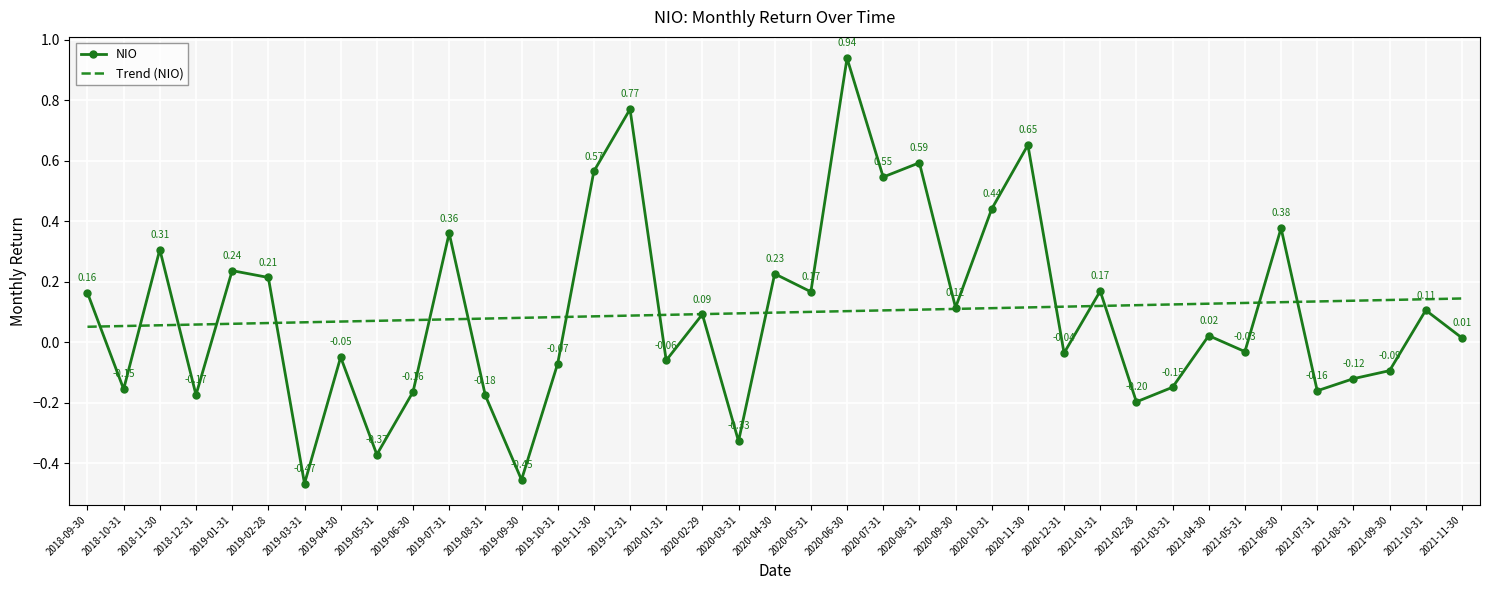

What are all the series names shown in the legend?

NIO, Trend (NIO)